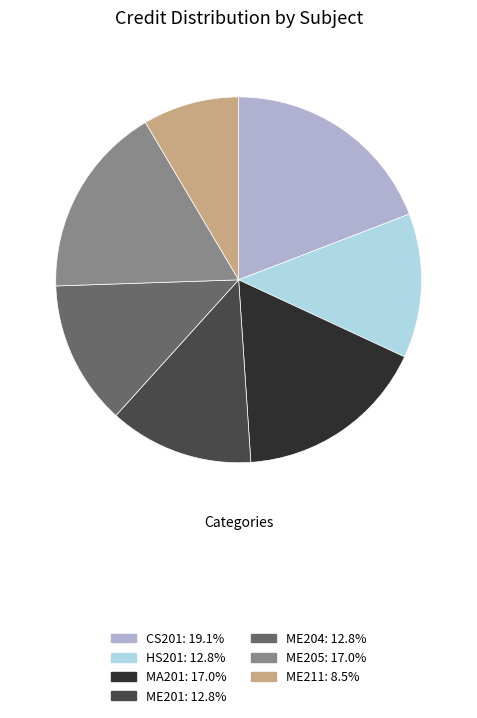

Count the number of slices in the pie.

7